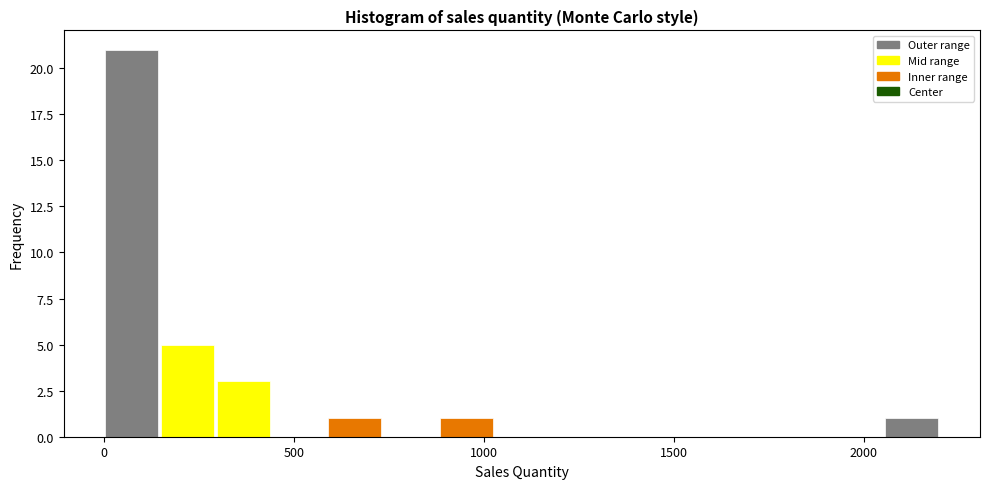

Around what value on the x-axis is the tallest bar? Give the approximate position of its centre, as read against the axis.

50